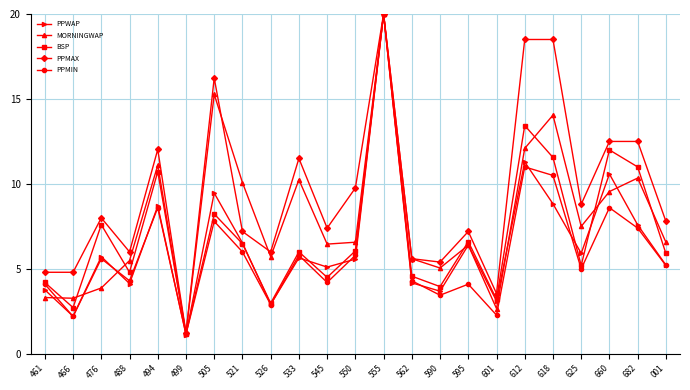

At 590, list the series in order from largest to smallest.

PPMAX, MORNINGWAP, BSP, PPWAP, PPMIN